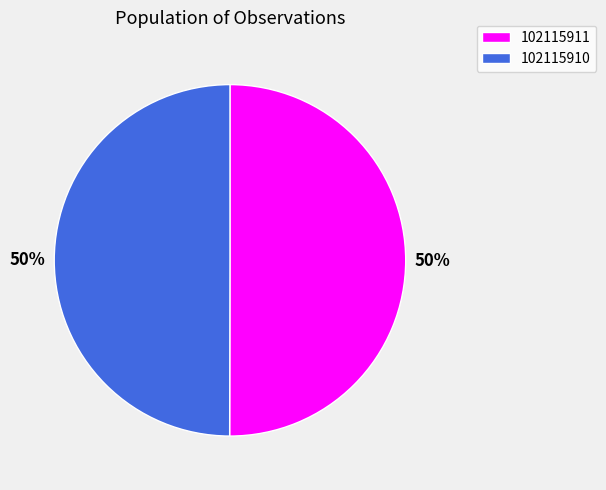

Is it true that 102115910 is 50% of the pie?

True